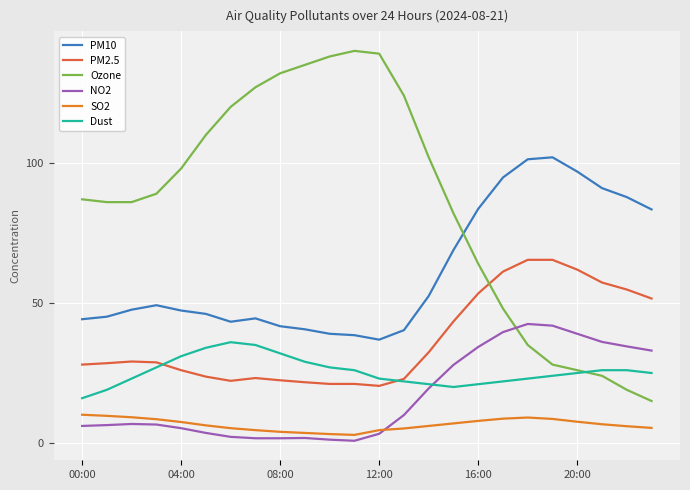

Rank the series by their maximum value, from highest to lowest.

Ozone, PM10, PM2.5, NO2, Dust, SO2